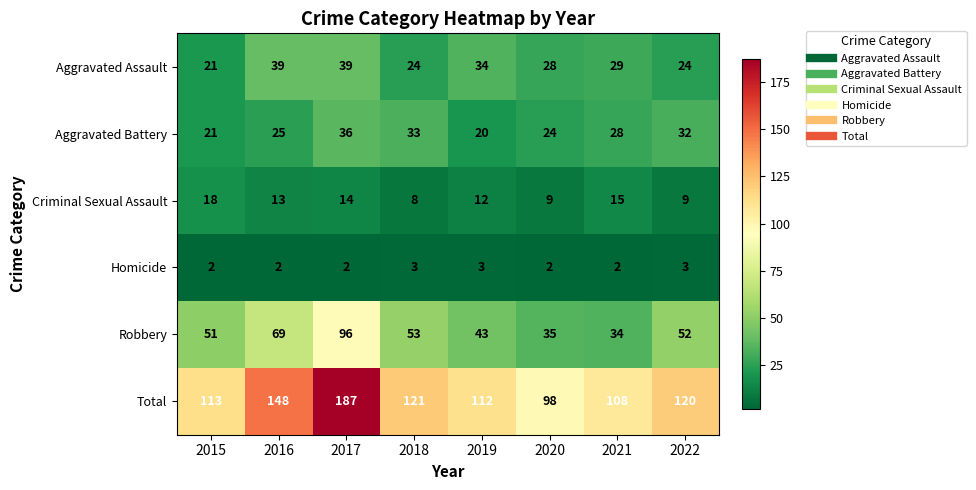

Is it true that Robbery equals 34 at 2021?

True